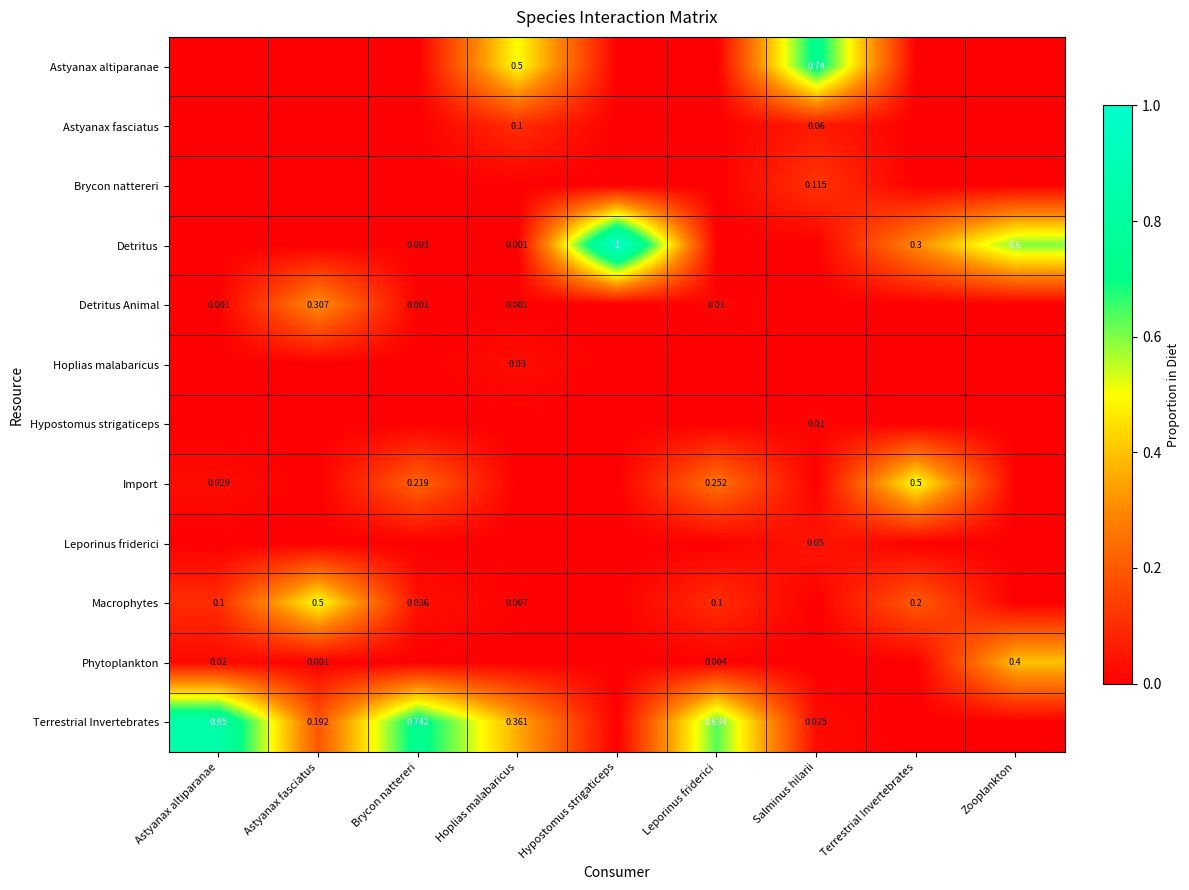

Count the number of categories in the chart.

9